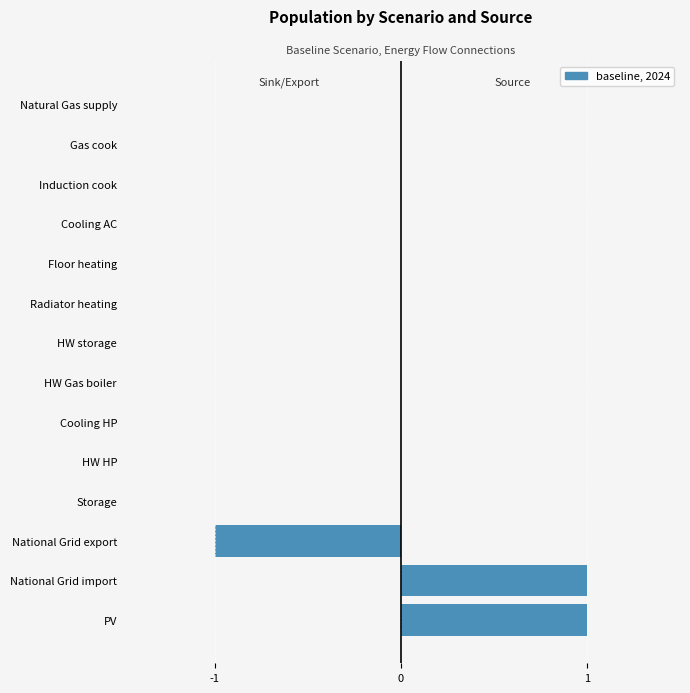

How many categories are shown in the chart?

14